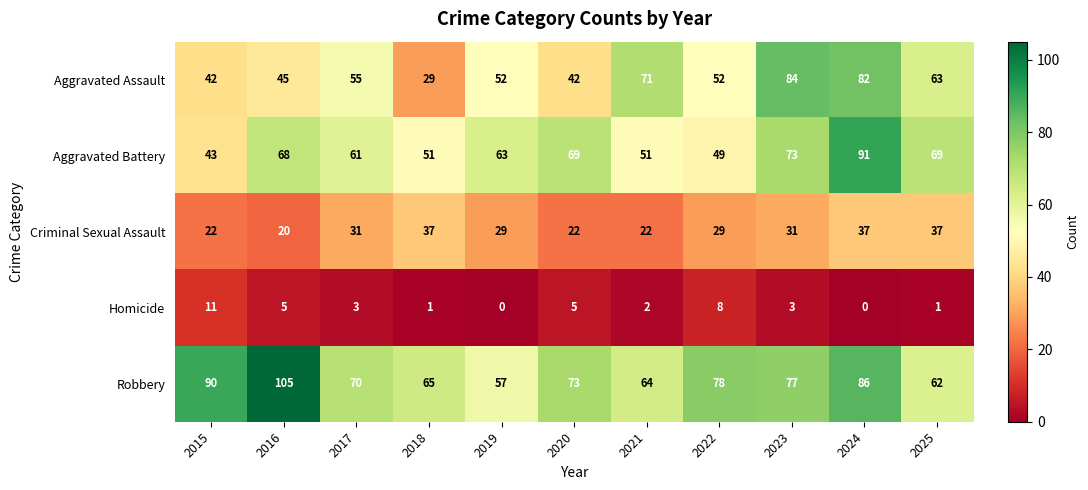

What is the greatest value displayed?

105